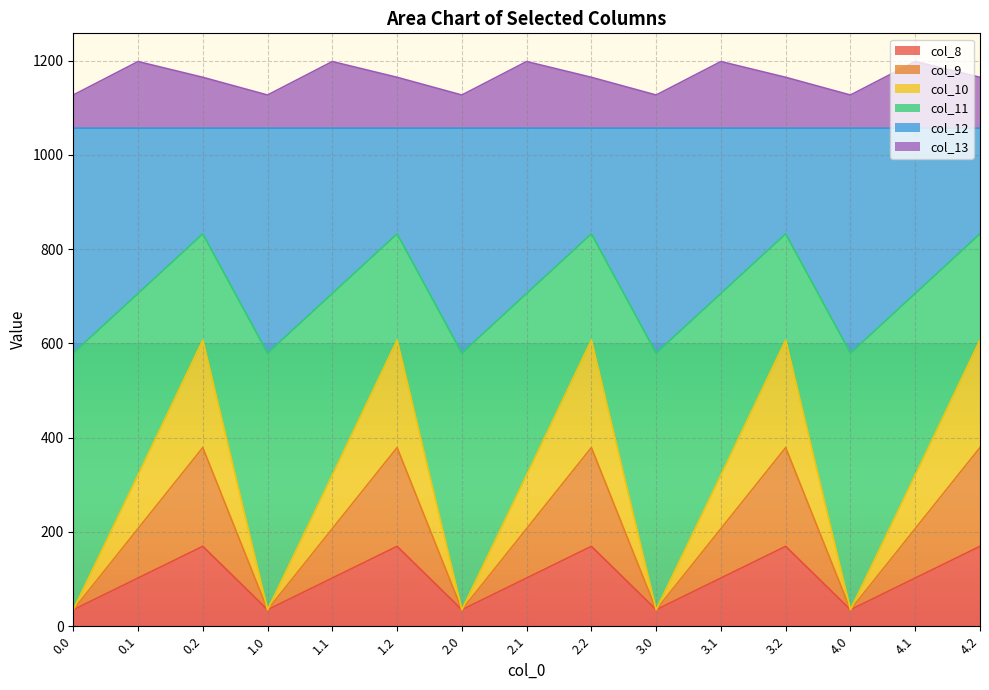

What is the minimum value for col_8?

35.0